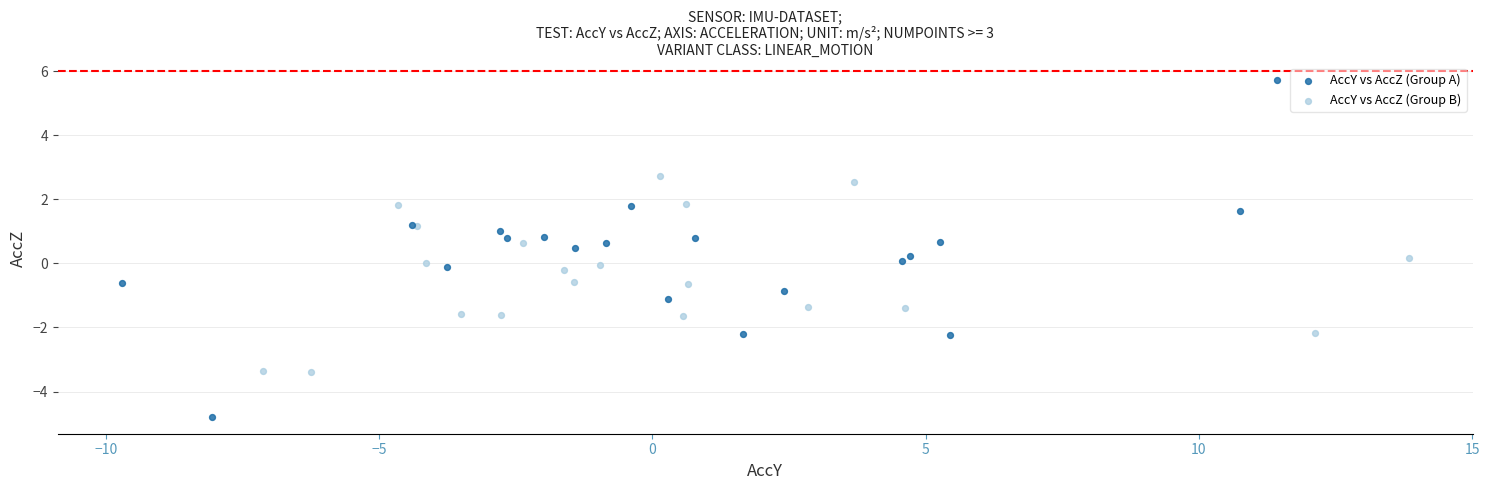

Which series contains the lowest Y value?

AccY vs AccZ (Group A)